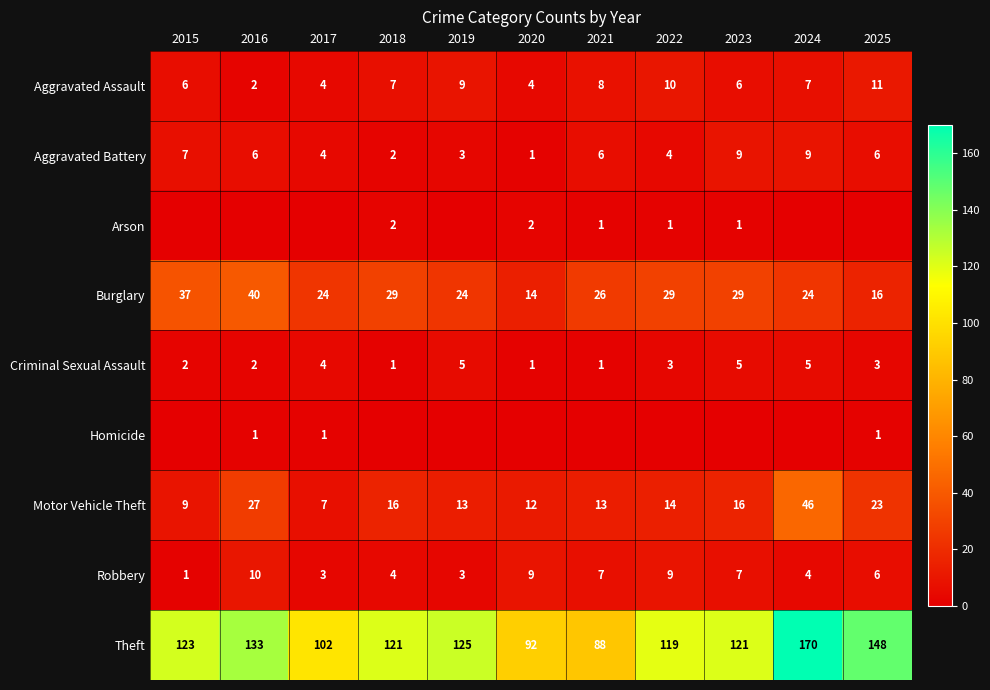

Is the value of Theft at 2017 greater than the value of Motor Vehicle Theft at 2023?

Yes